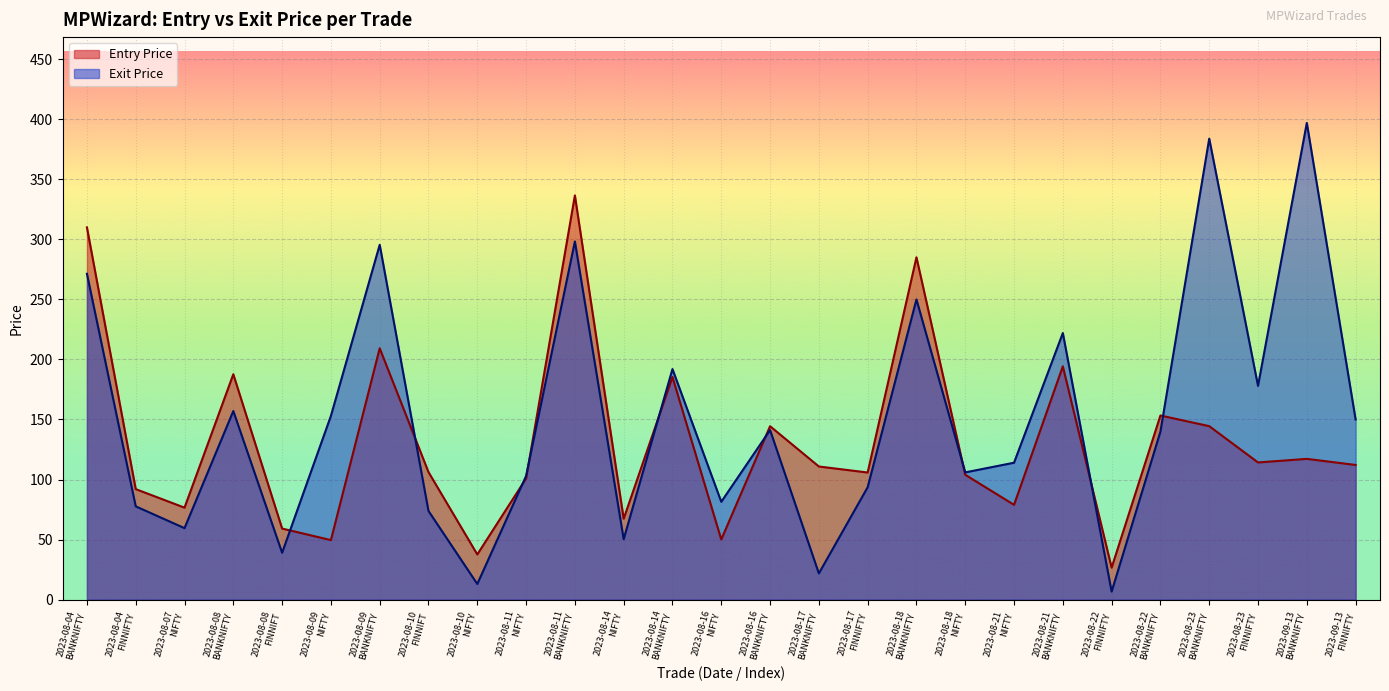

True or false: Exit Price has more than 0 interior local peaks.

True